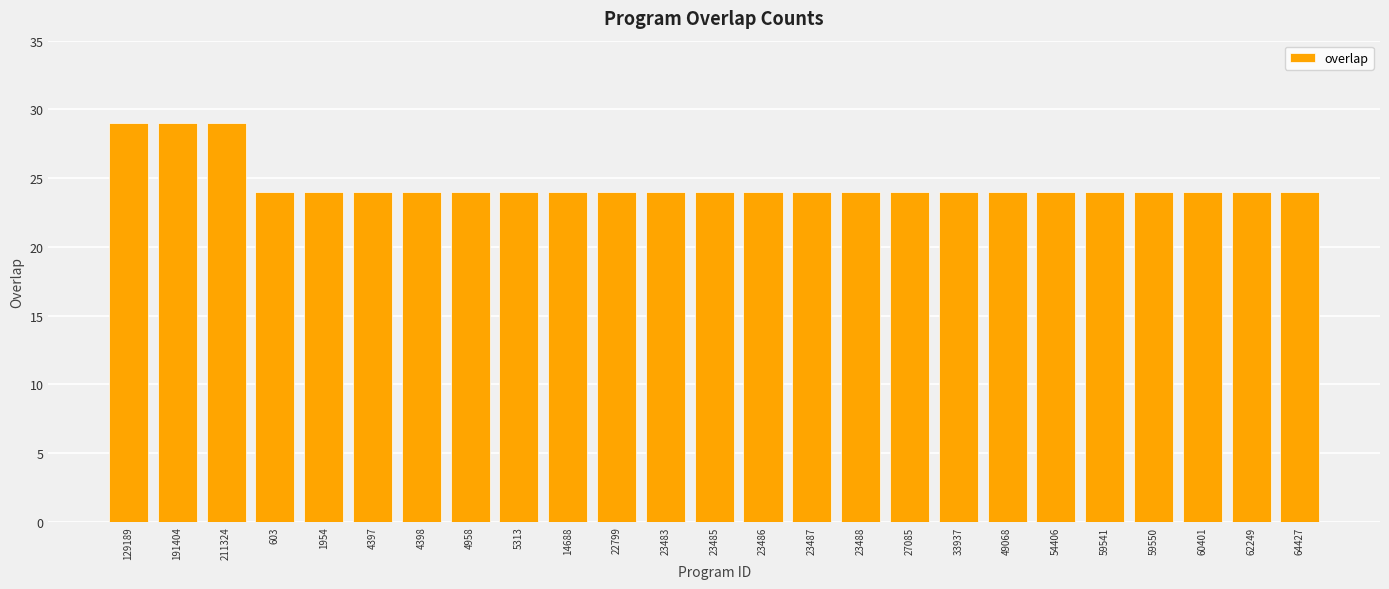

True or false: the data shows 42 at 4958.

False